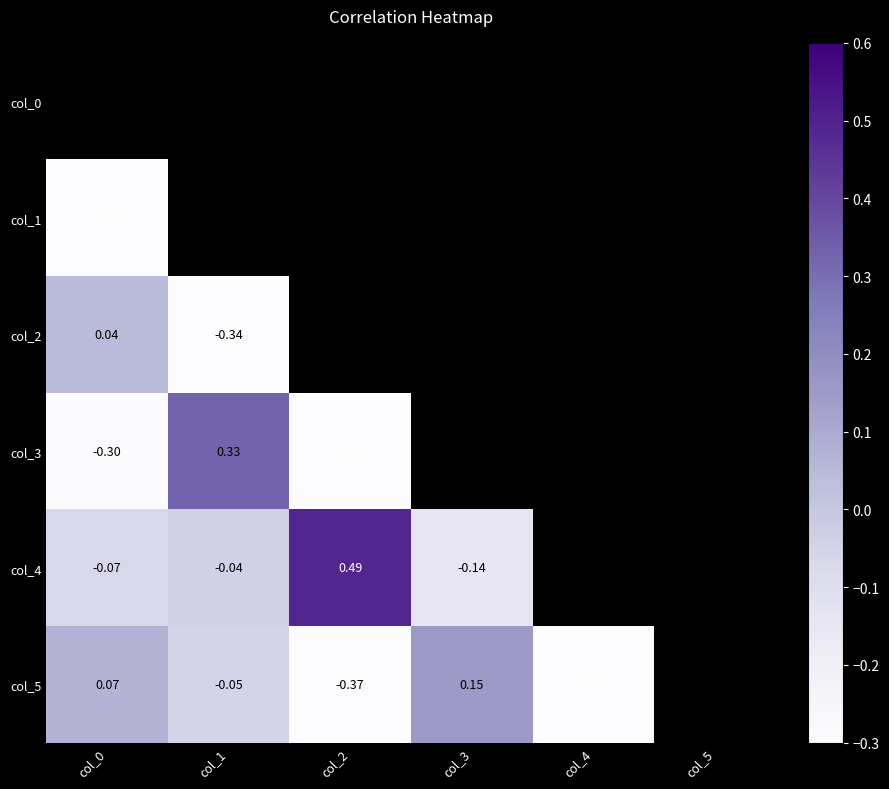

Is the value of col_3 at col_0 greater than the value of col_1 at col_0?

Yes